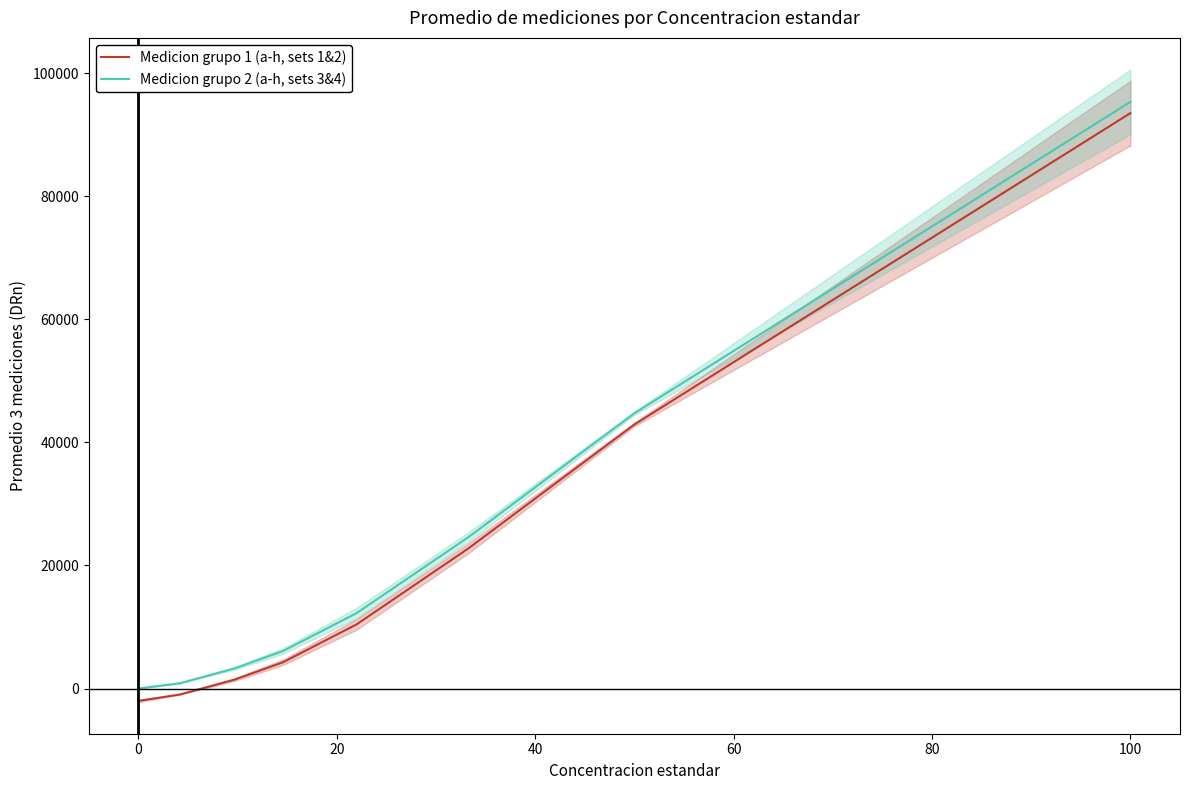

Is it true that Medicion grupo 2 (a-h, sets 3&4) equals -50593.7 at 0?

False